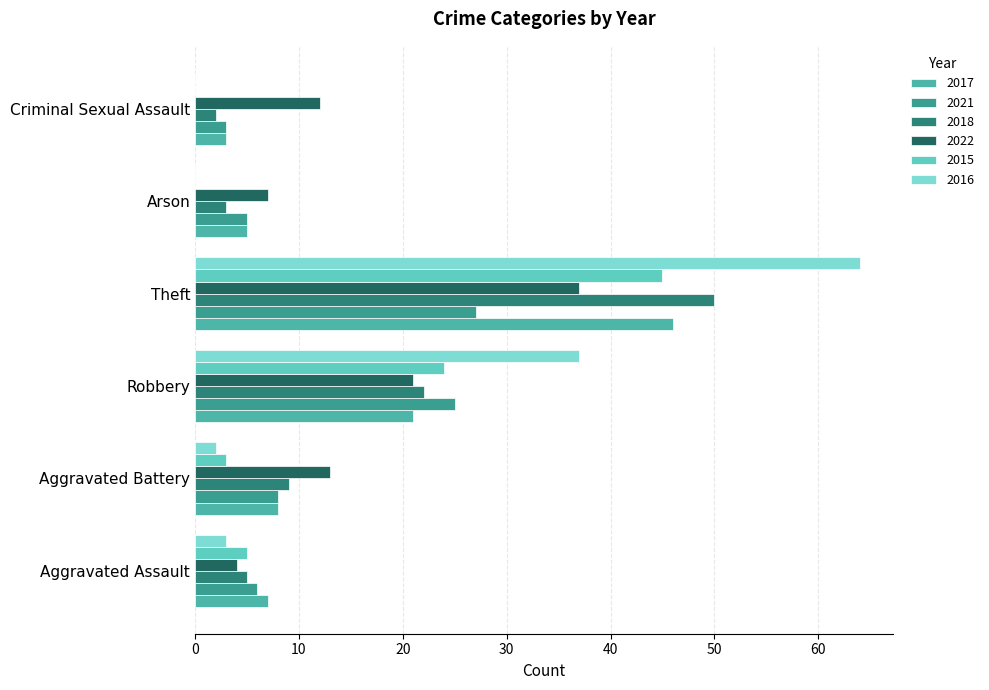

How many series are shown in this chart?

6